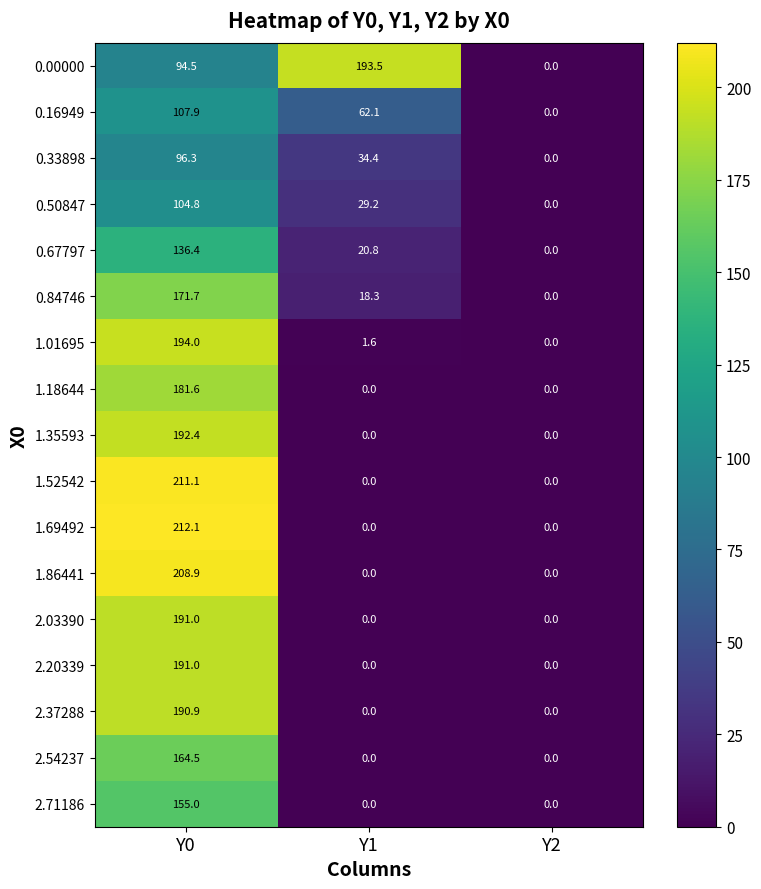

Is the value of 1.69492 at Y0 greater than the value of 2.20339 at Y1?

Yes